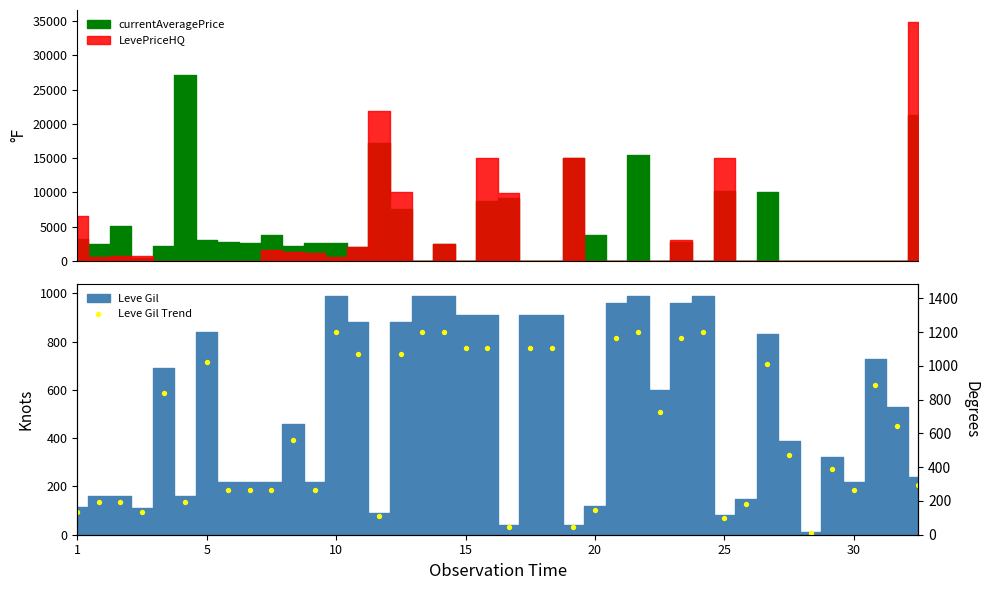

What is the change in value from 25 to 26?

+705.5